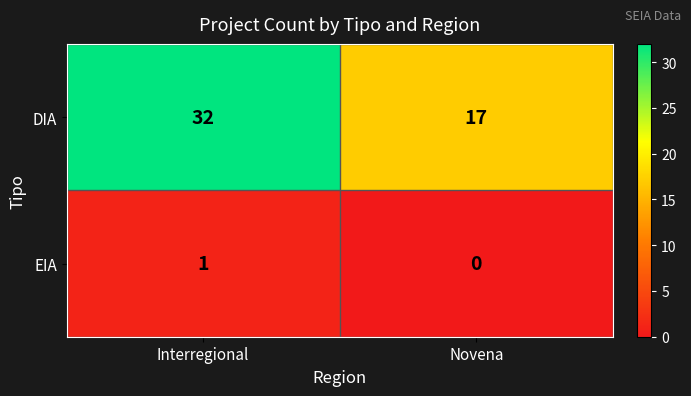

At Interregional, list the series in order from smallest to largest.

EIA, DIA